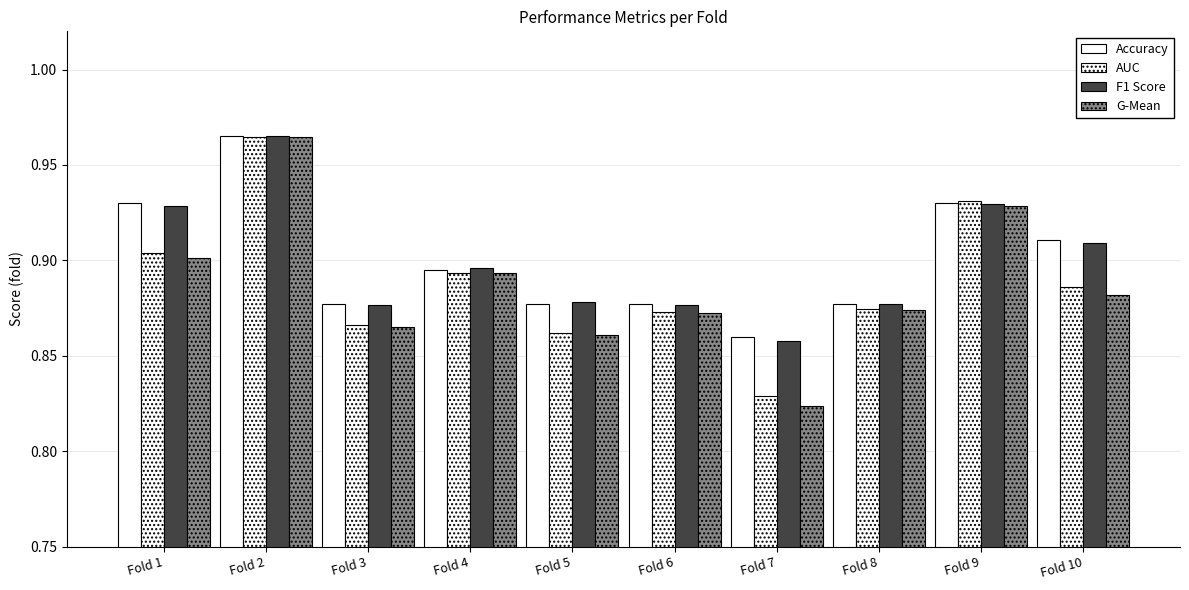

True or false: Accuracy has a value of 0.9 at Fold 10.

True